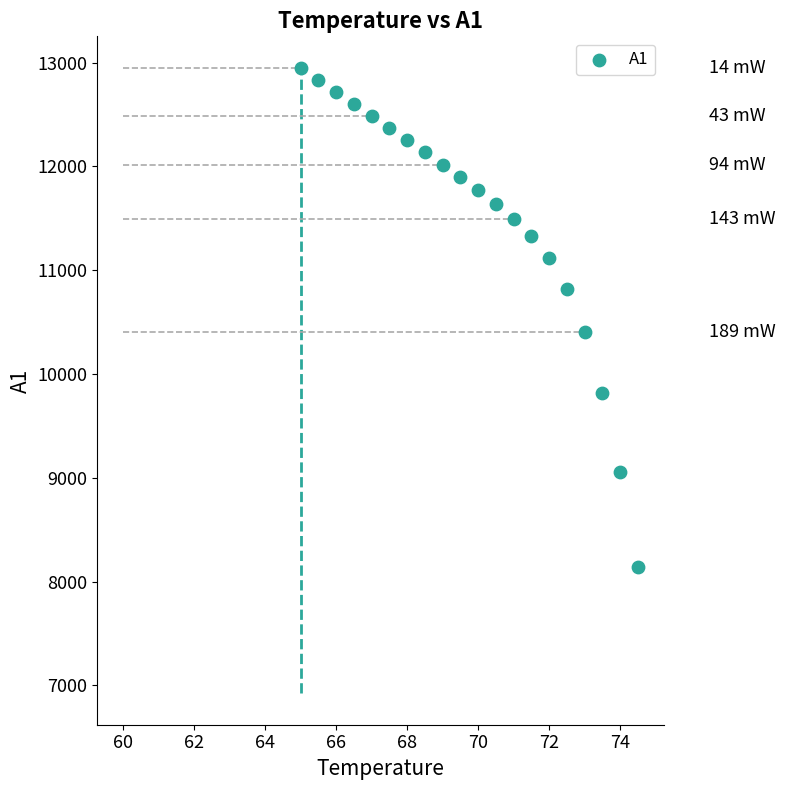

What is the range of Y values (max minus min)?

4806.9